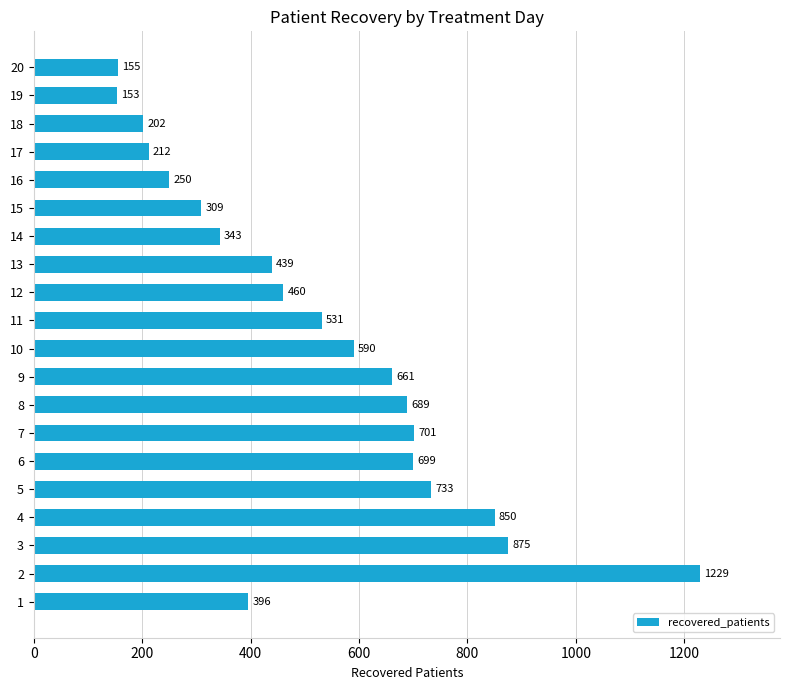

What is the greatest value displayed?

1229